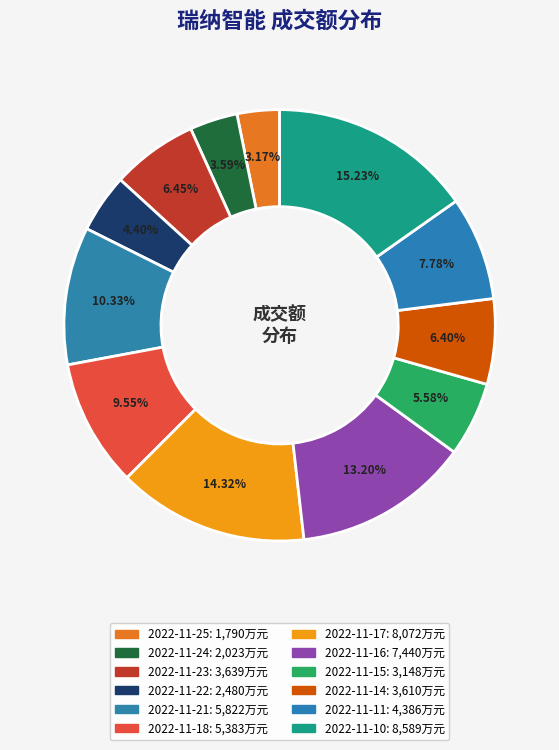

Does 2022-11-15 represent more than half of the total?

No